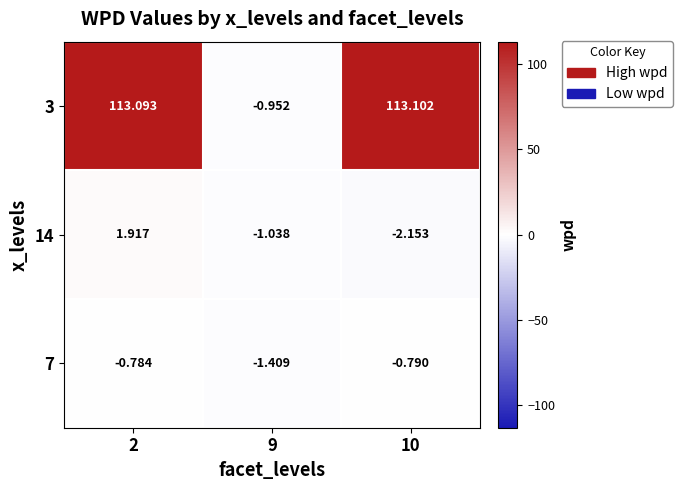

Is the value of 14 at 10 greater than the value of 7 at 10?

No